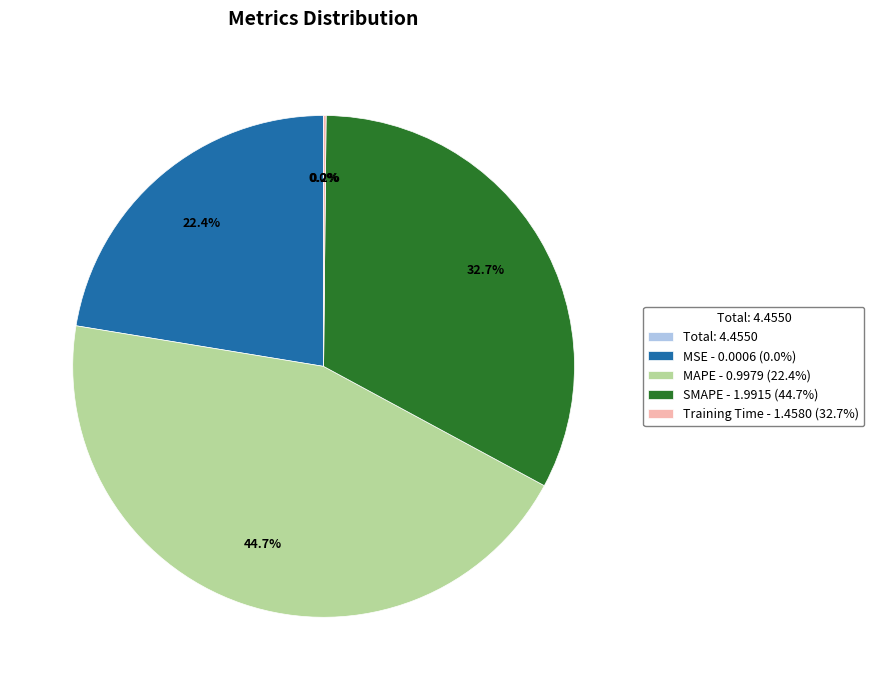

Does MAPE - 0.9979 (22.4%) account for over 50% of the chart?

No